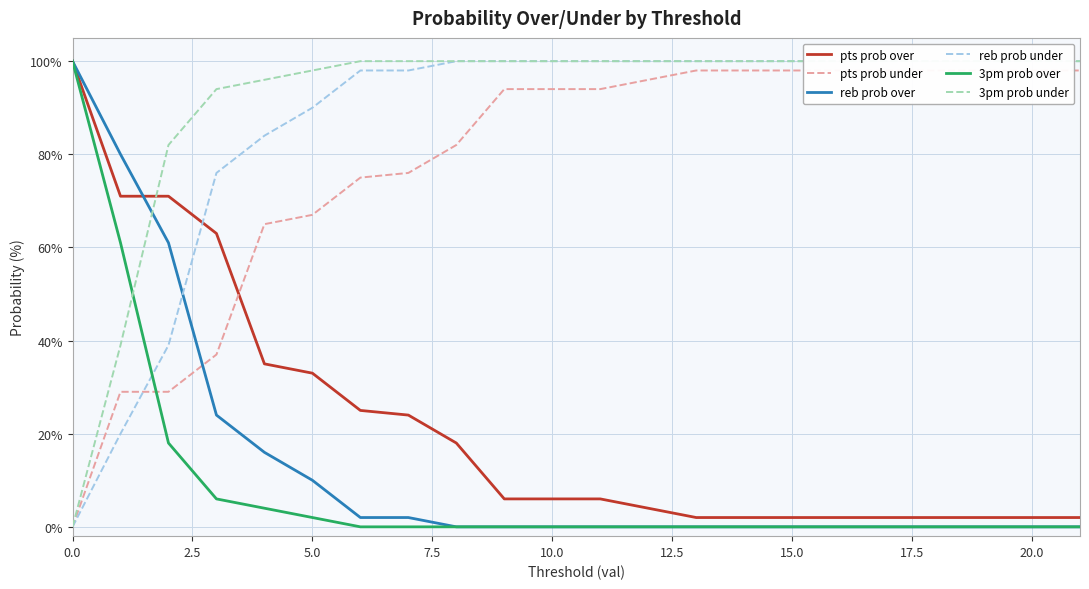

Between 2.5 and 16, which series saw the biggest shift?

reb prob over